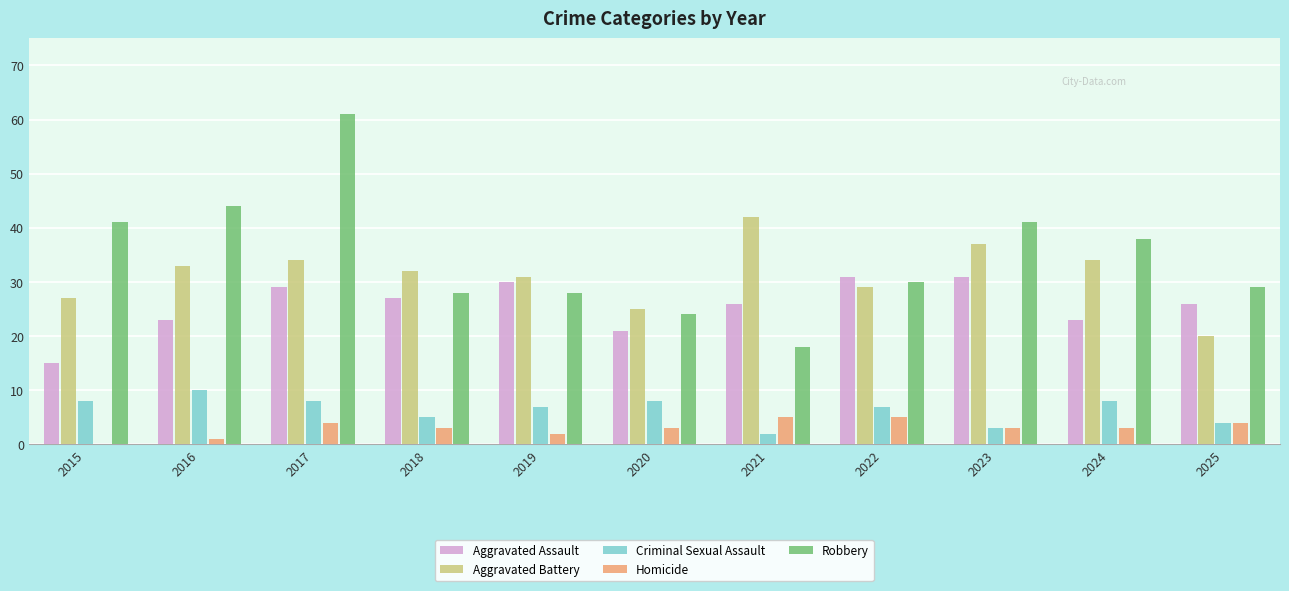

What is the total value across all series at 2018?

95